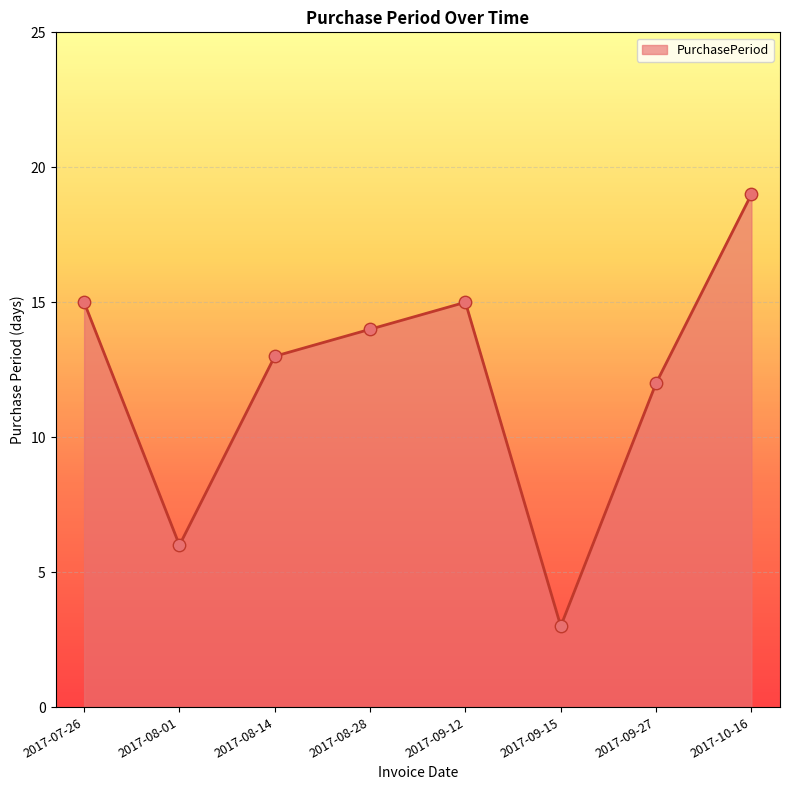

What is the change in value from 2017-07-26 to 2017-08-28?

-1